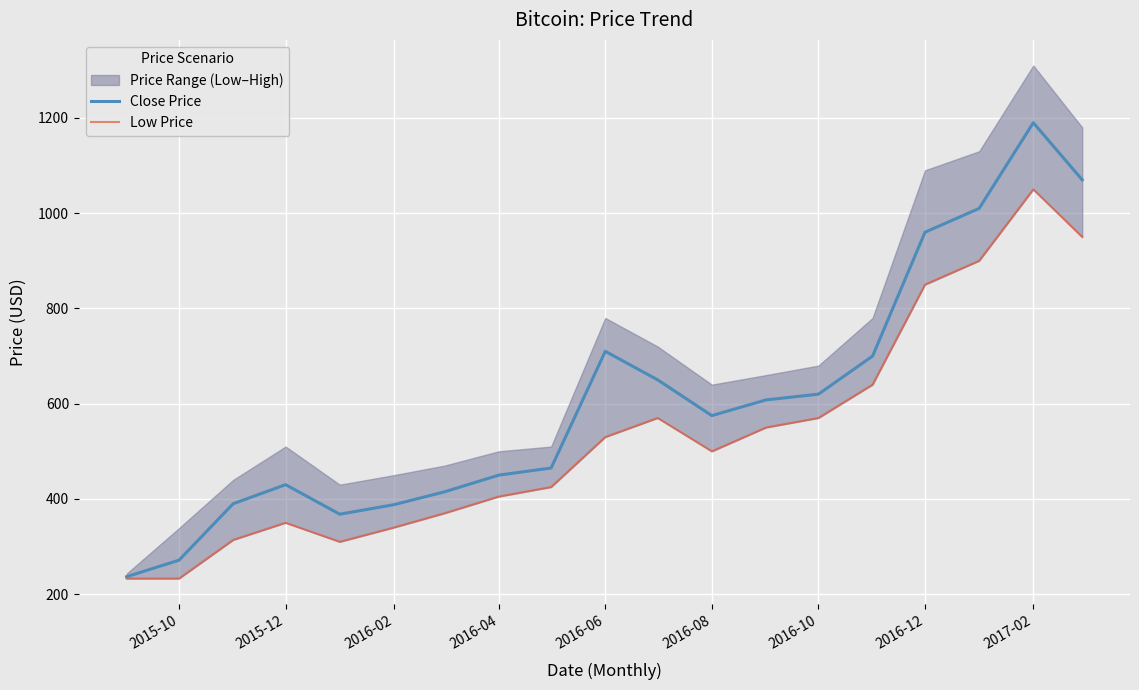

How many interior local peaks does the Close Price series have?

3